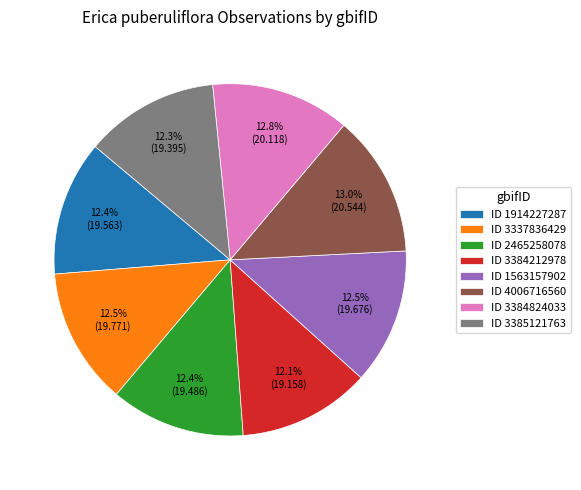

What is the total percentage of ID 3384212978 and ID 2465258078?

24.5%